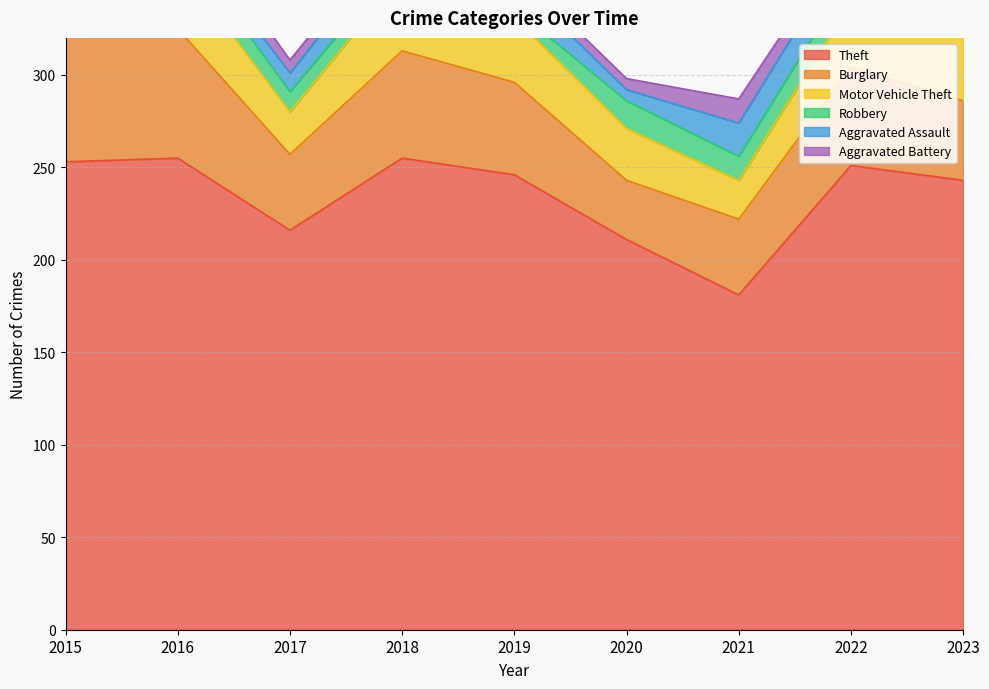

At which category does Theft reach its first local peak?

2016